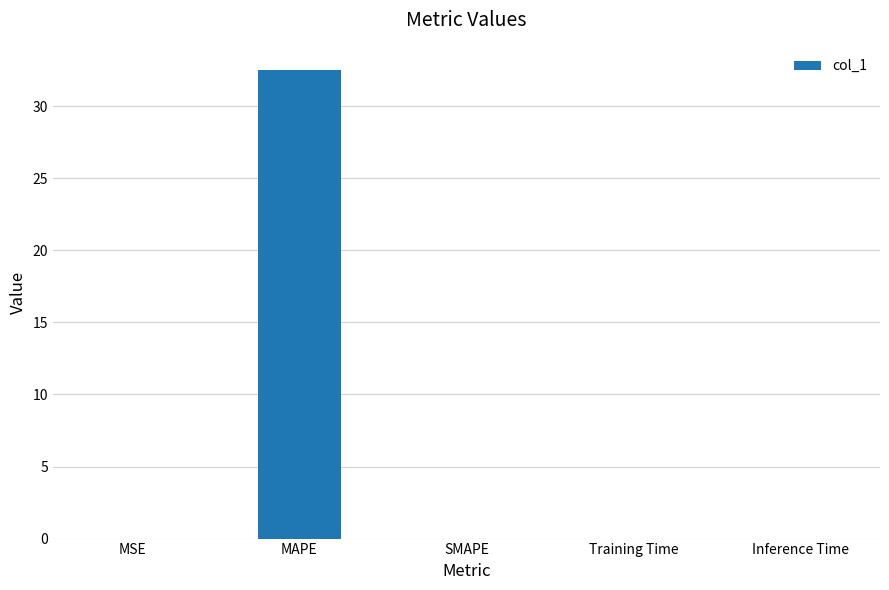

What is the maximum value shown in the chart?

32.5